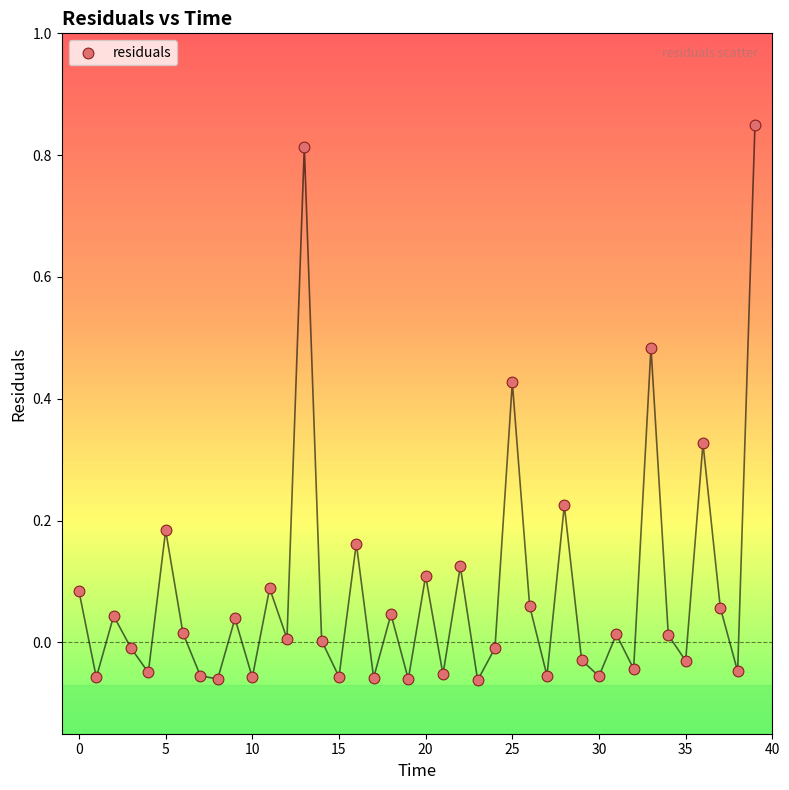

How many data points are displayed?

40